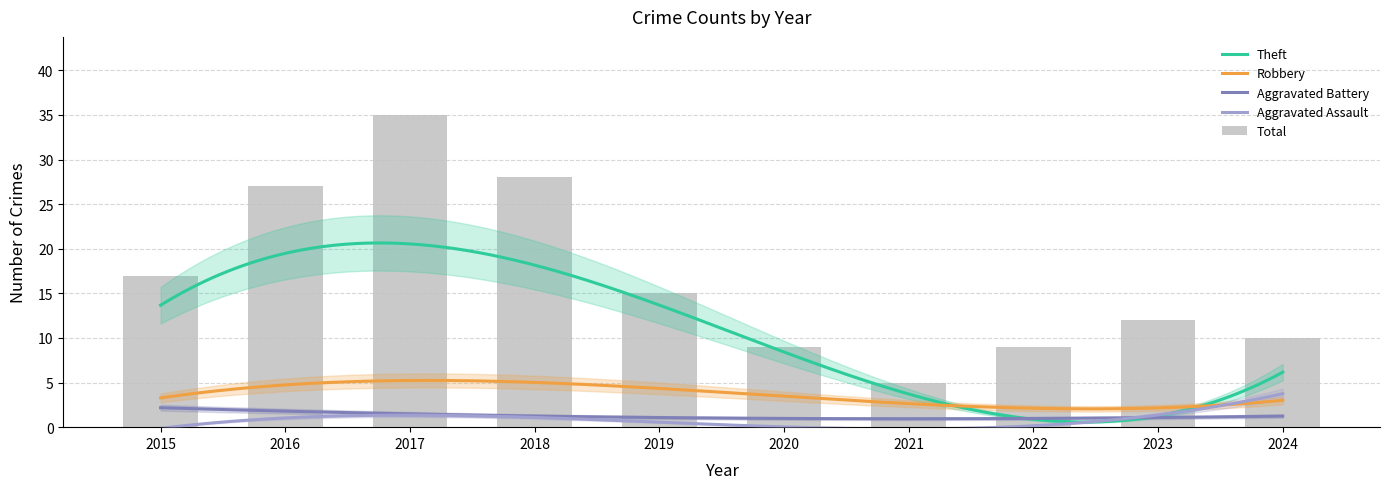

What is the sum of all Aggravated Assault values?

9